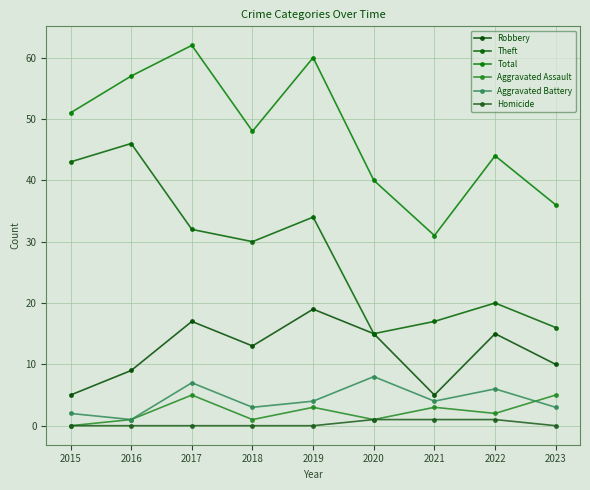

Which has a higher value, 2020 or 2018?

2020